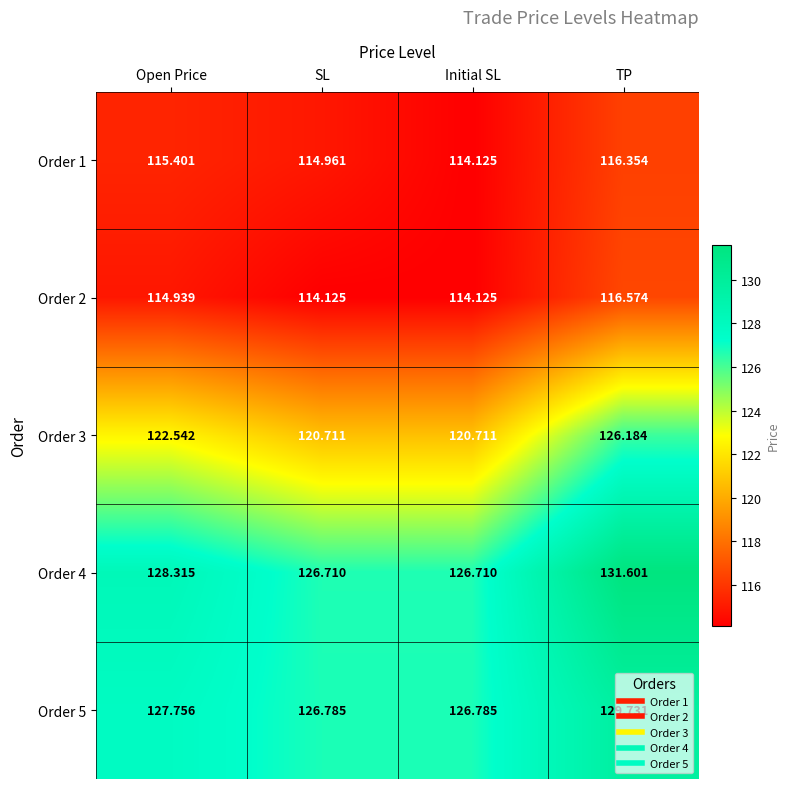

At which category is the sum across all series the highest?

TP